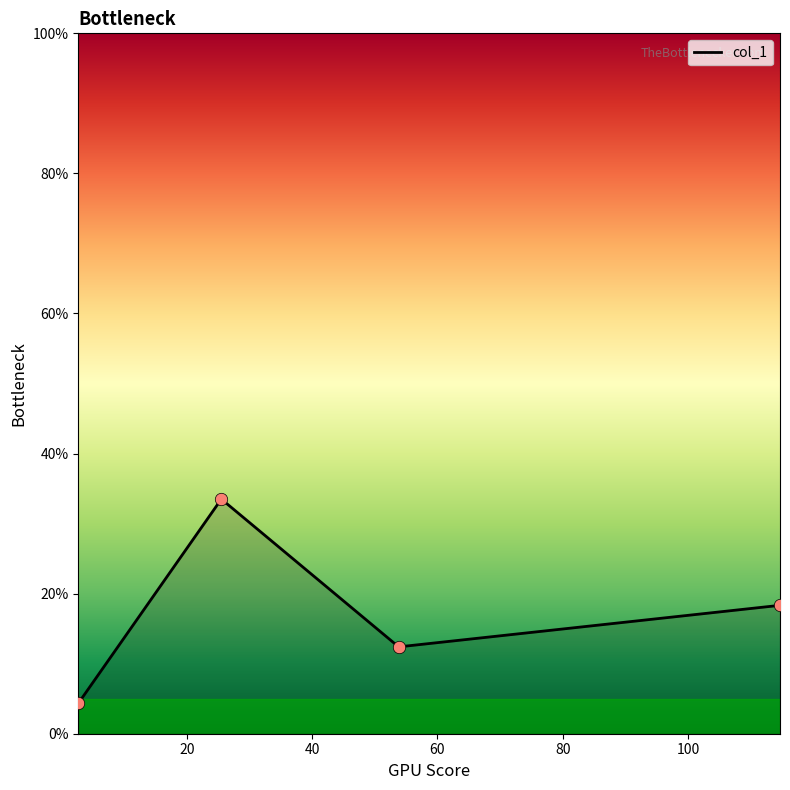

What is the difference between the maximum and minimum values?

29.2